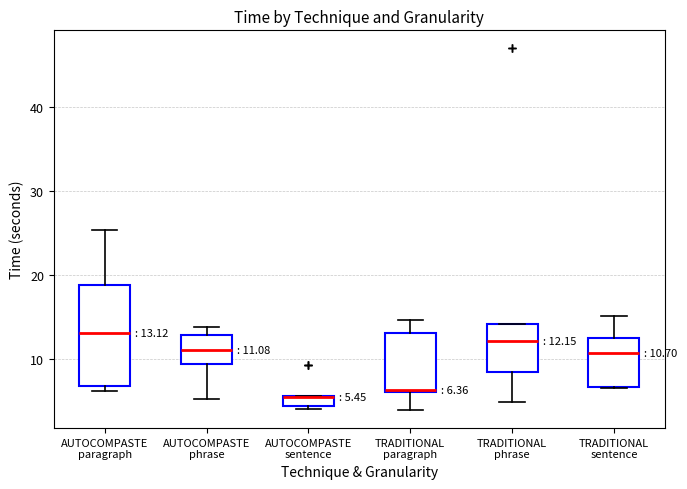

Which box is the tallest, from its lower edge to its upper edge?

AUTOCOMPASTE paragraph